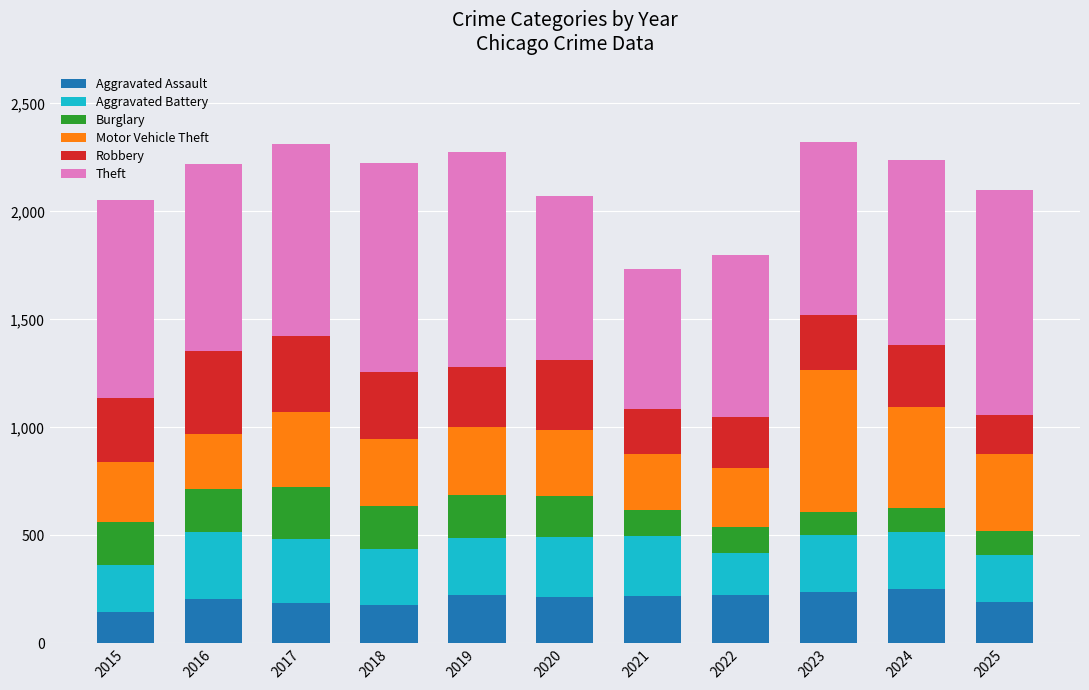

What is the lowest value of the Aggravated Assault series?

147